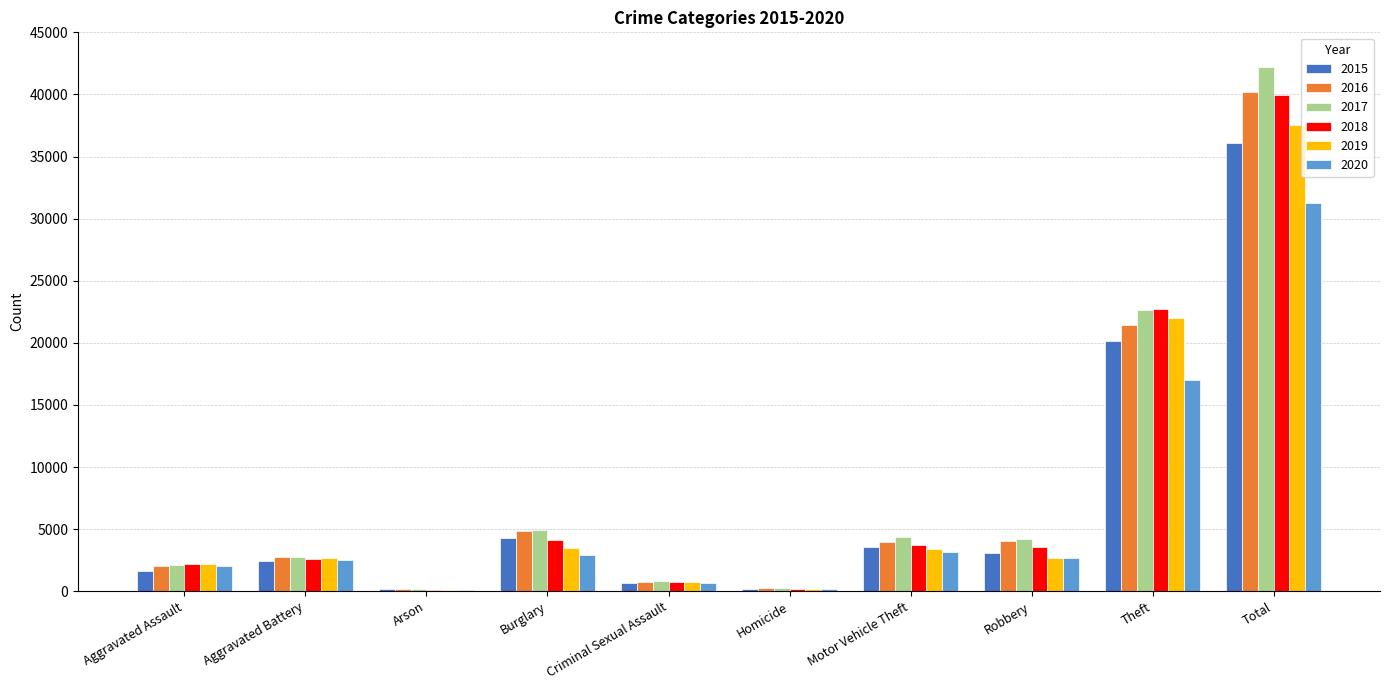

Which series has the widest spread of values?

2017